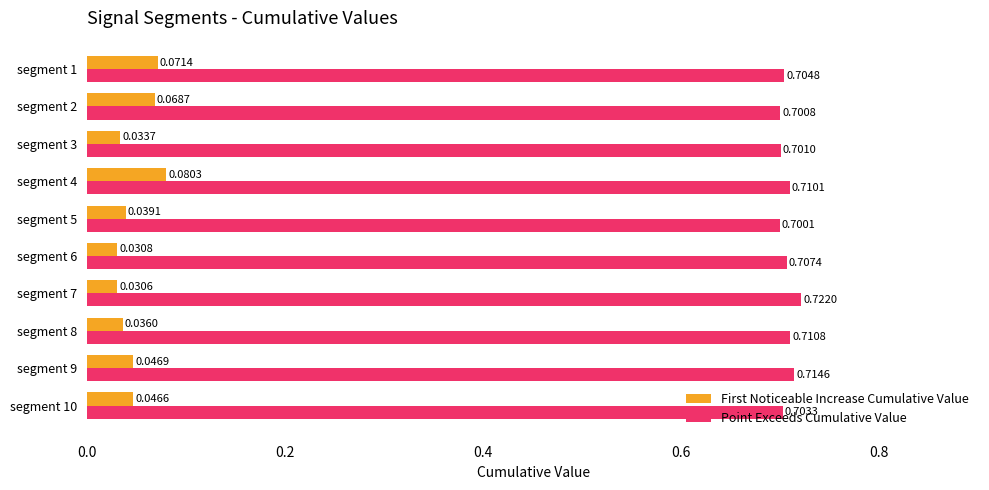

What are all the series names shown in the legend?

First Noticeable Increase Cumulative Value, Point Exceeds Cumulative Value